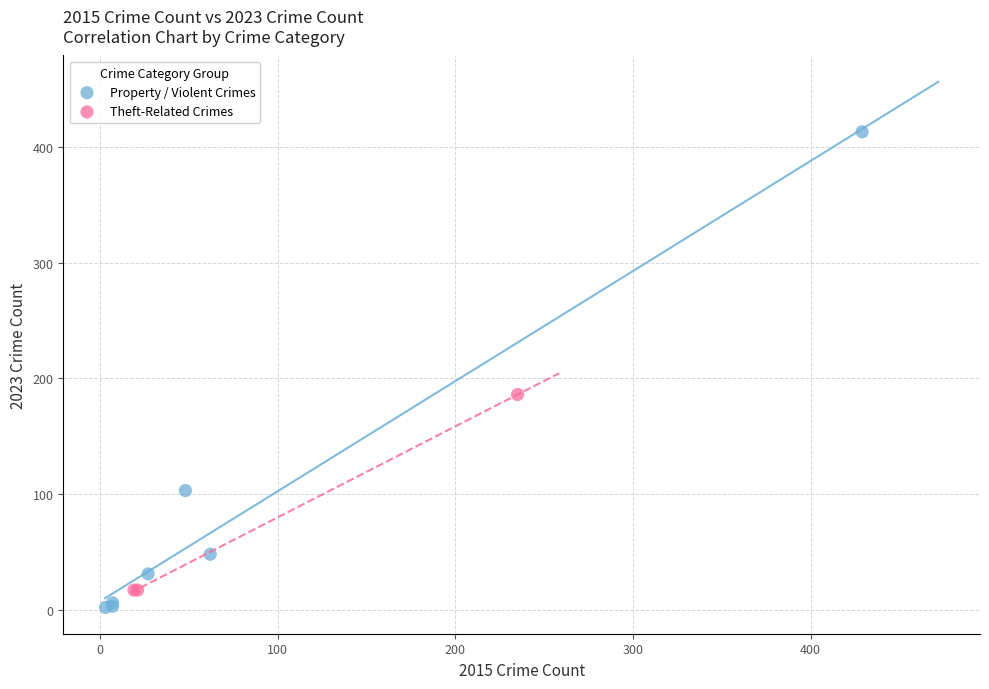

Which series contains the highest Y value?

Property / Violent Crimes